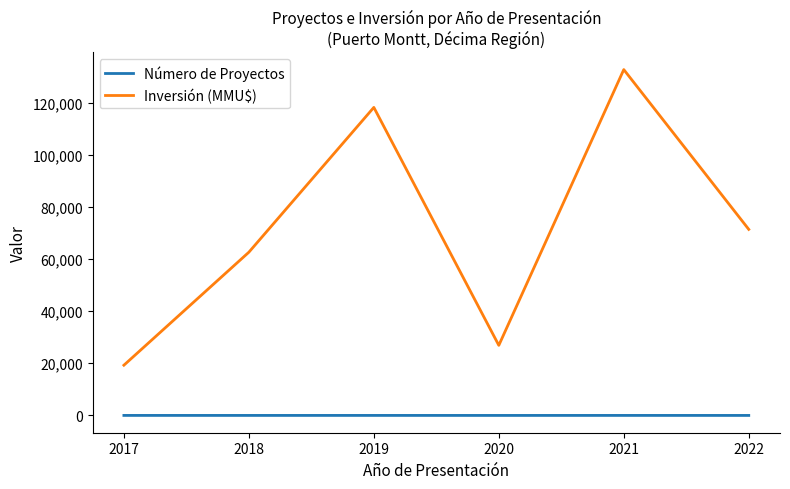

How many lines are shown in the chart?

2